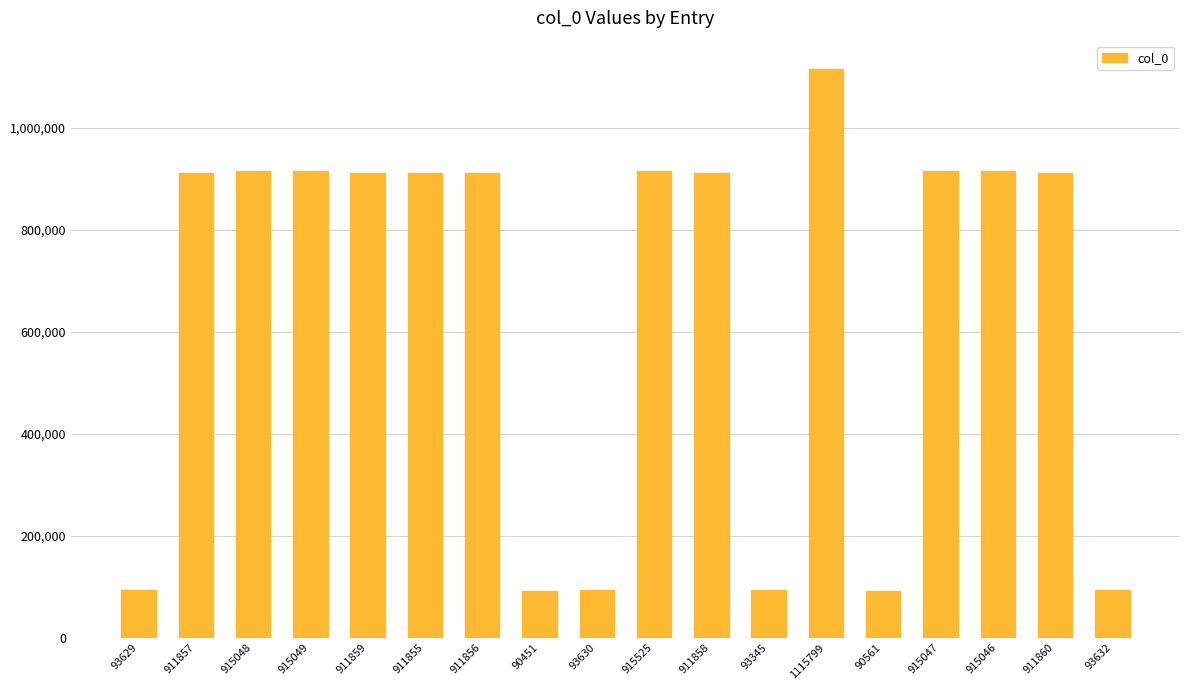

What is the difference between the maximum and minimum values?

1025348